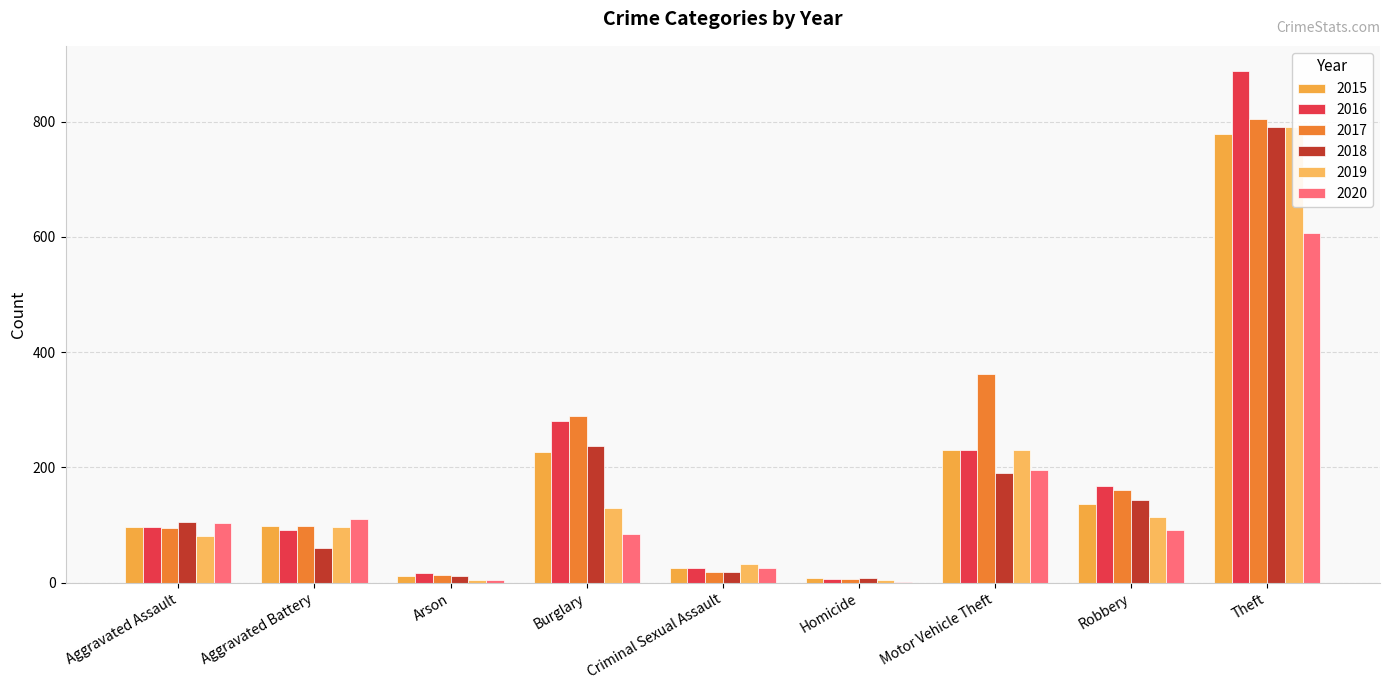

Where does the 2019 series first go above 97?

Burglary